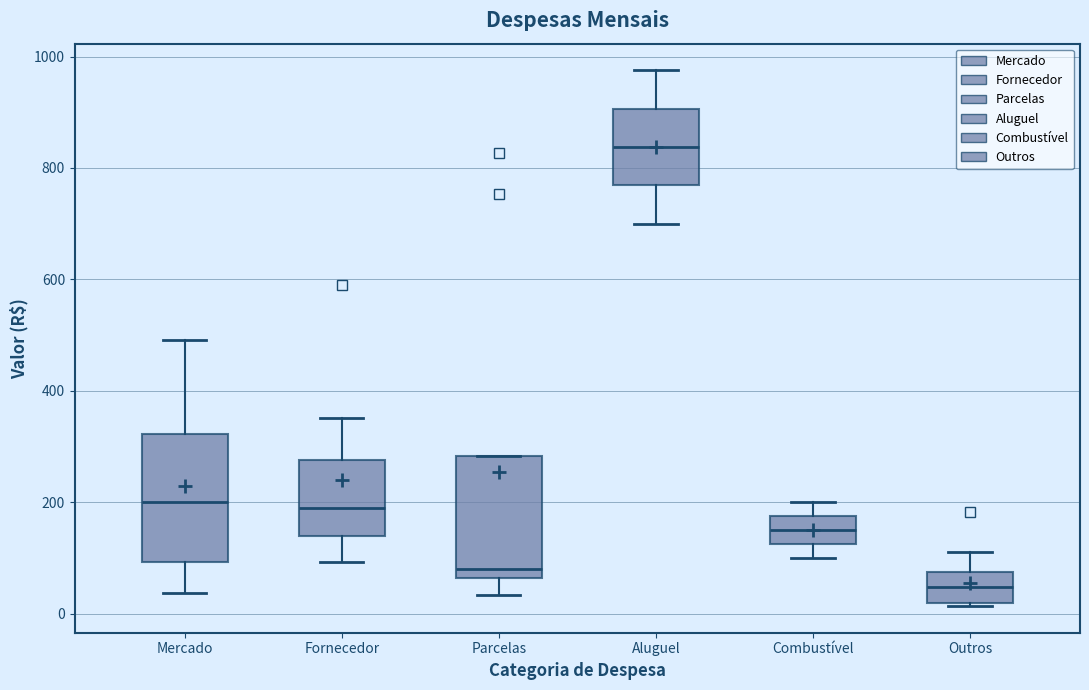

Reading left to right, transcribe this box plot: for each box, give where its median line is, the range the box spans, and where its two whiskers end, as read against the y-axis. The values are not printed on the chart, so give them approximately, as read against the axis.

Mercado: median 200, box 100 to 320, whiskers 40 to 500
Fornecedor: median 200, box 140 to 280, whiskers 100 to 360
Parcelas: median 80, box 60 to 280, whiskers 40 to 280
Aluguel: median 840, box 760 to 900, whiskers 700 to 980
Combustível: median 160, box 120 to 180, whiskers 100 to 200
Outros: median 40, box 20 to 80, whiskers 20 to 120